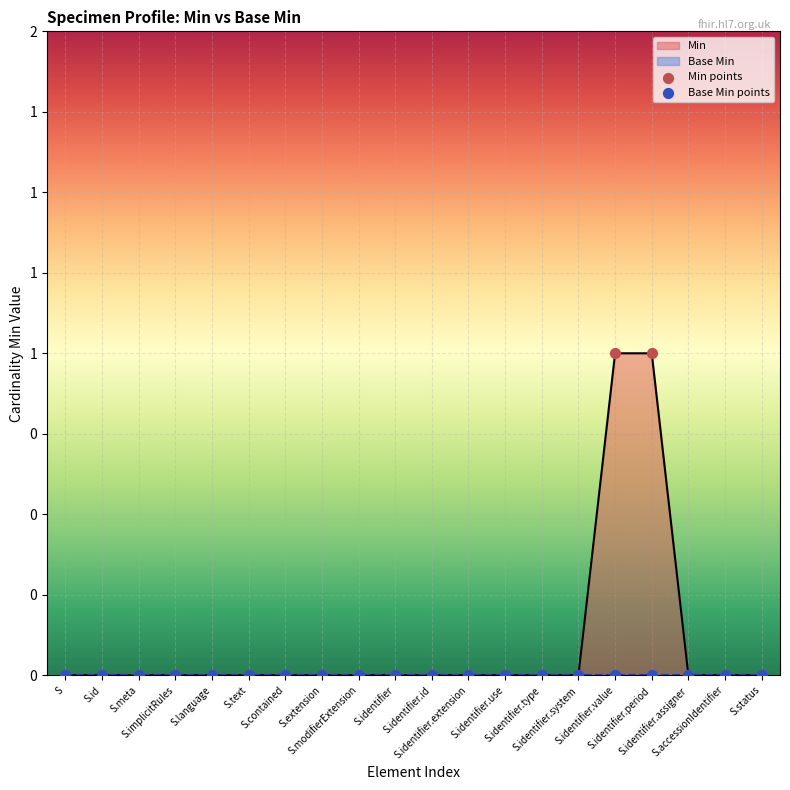

Which series has the widest spread of Y values?

Min points